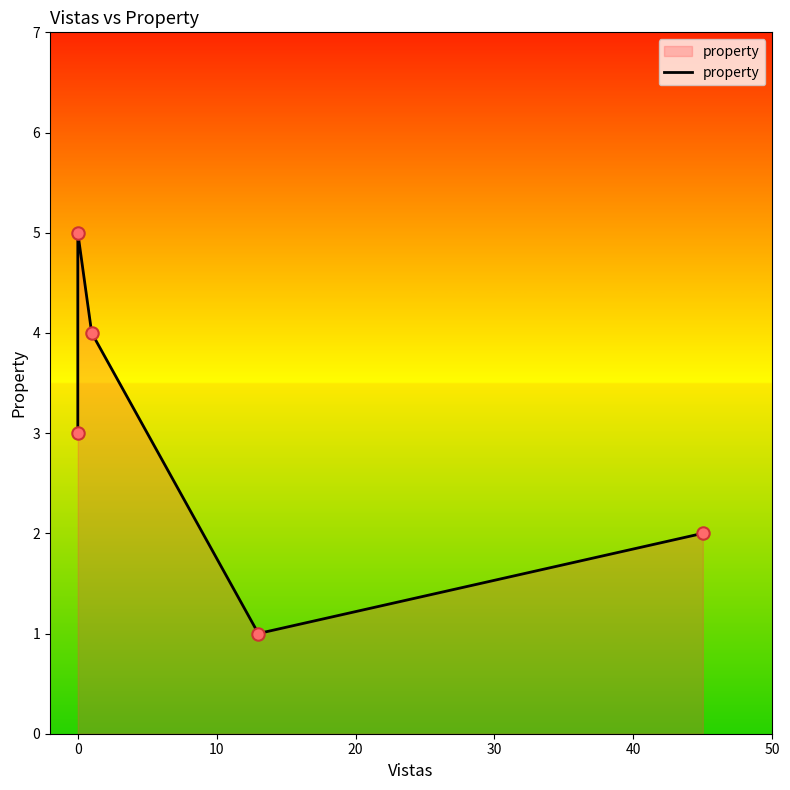

Approximately how many times larger is the value at 20 compared to 0?

0.2